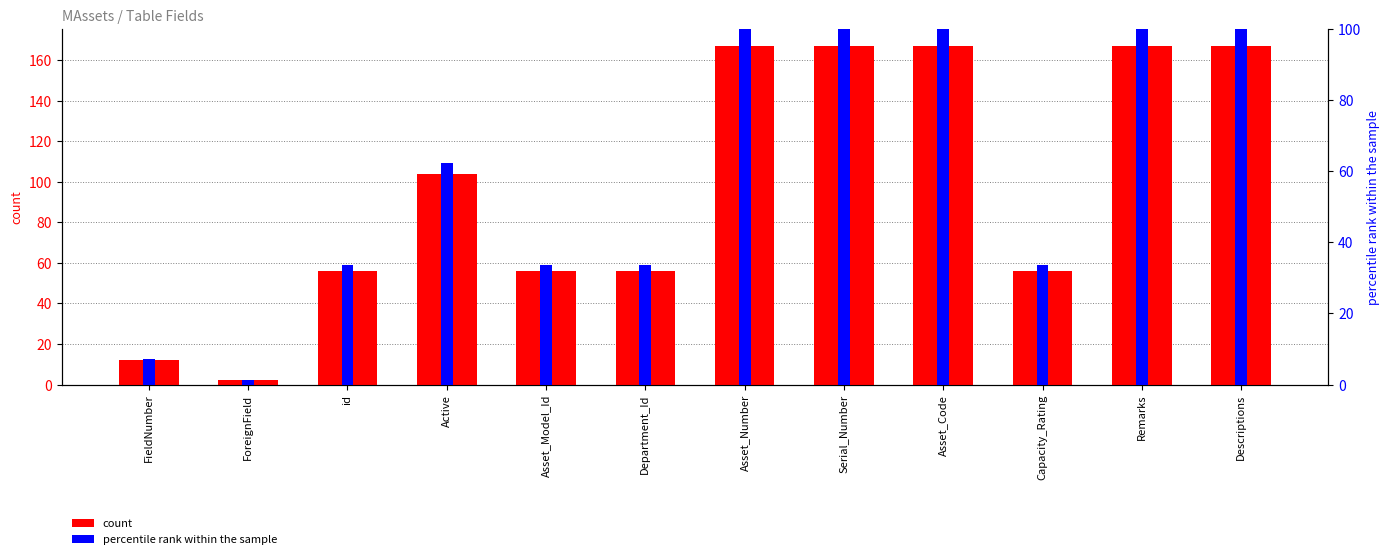

Which series changed the most between FieldNumber and Serial_Number?

count